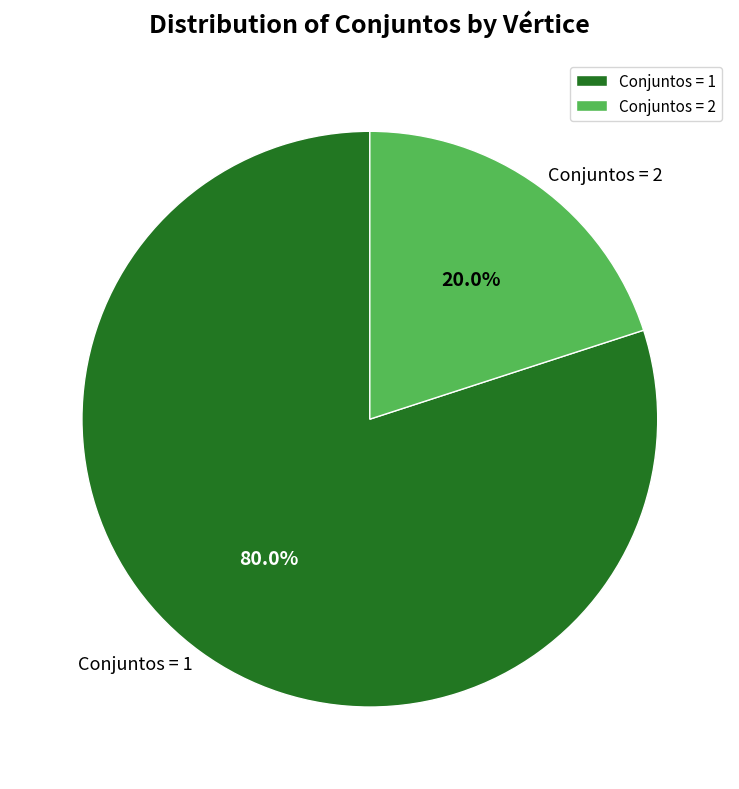

Is there a majority slice in this chart?

Yes